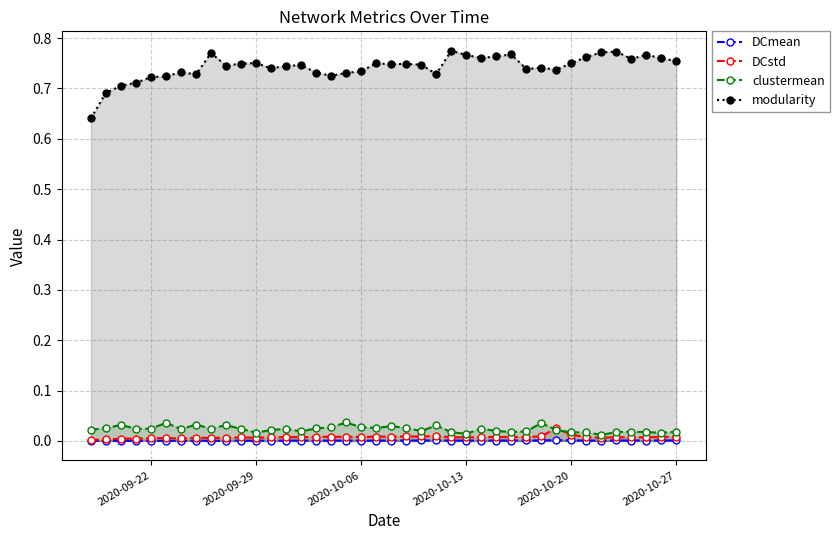

Which series has the largest total across all categories?

modularity